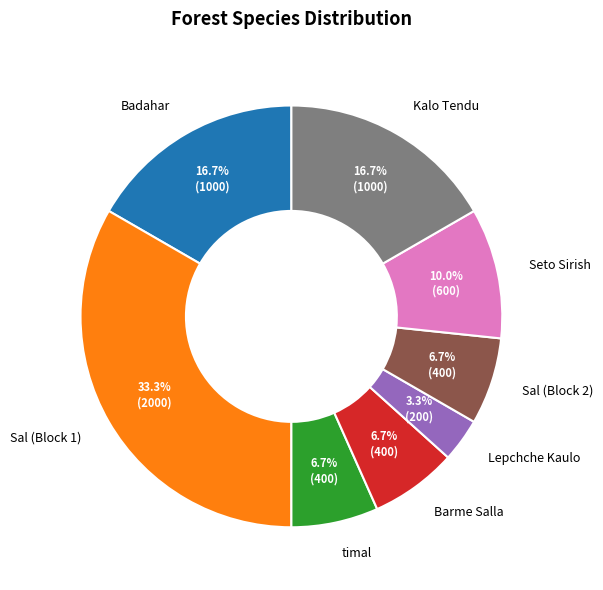

What is the largest slice in the pie chart?

Sal (Block 1)